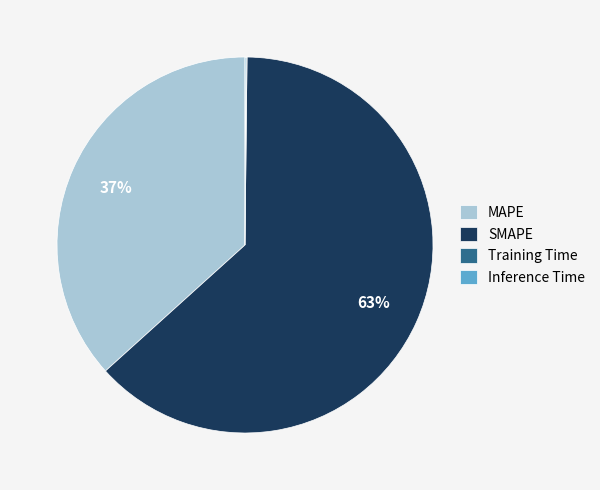

Does any single category account for the majority?

Yes